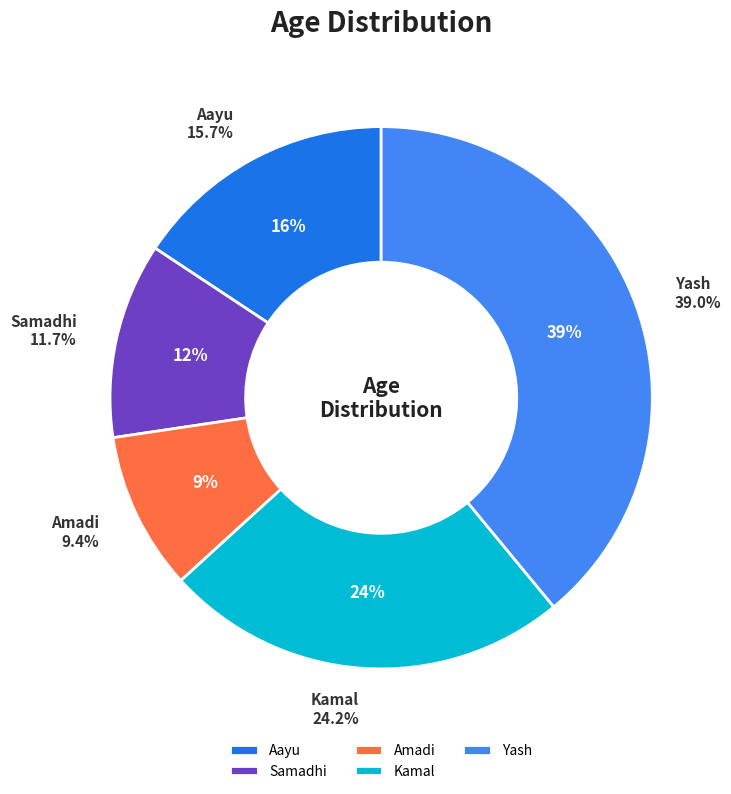

Approximately how many times larger is the value at Yash compared to Kamal?

1.6